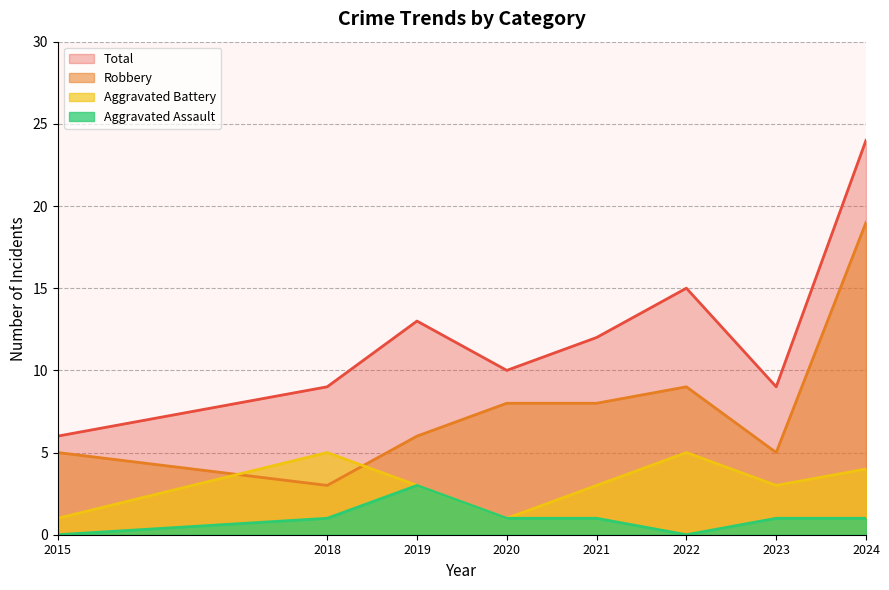

Where is Robbery nearest to the value 11?

2022